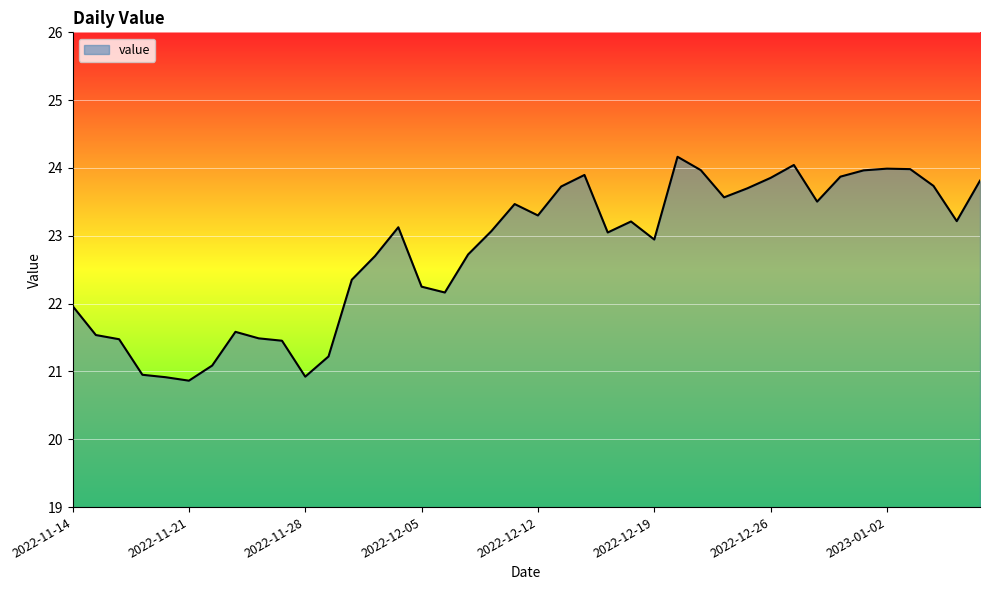

How many lines are shown in the chart?

1